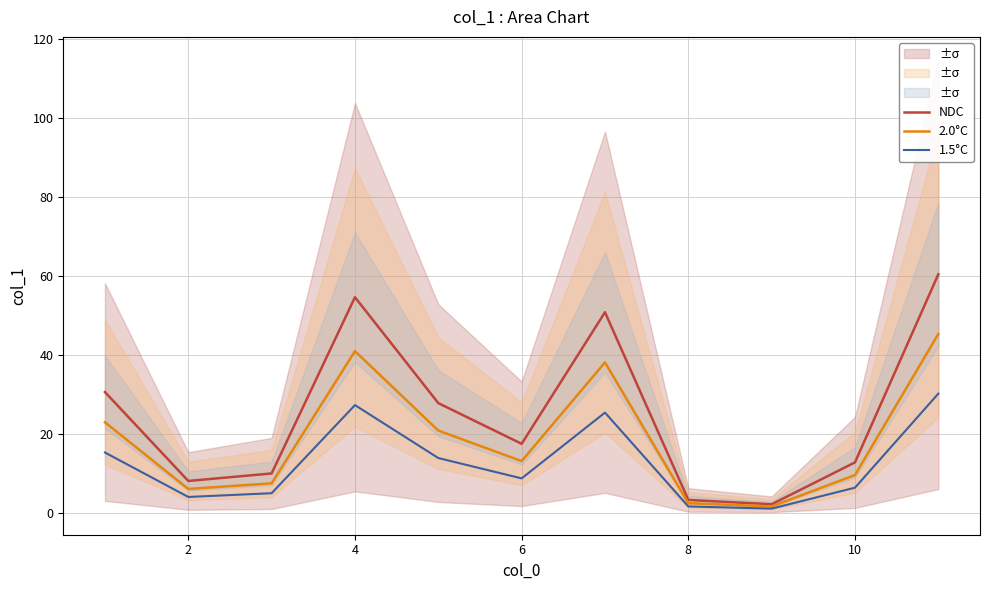

Rank the series by their maximum value, from highest to lowest.

NDC, 2.0°C, 1.5°C